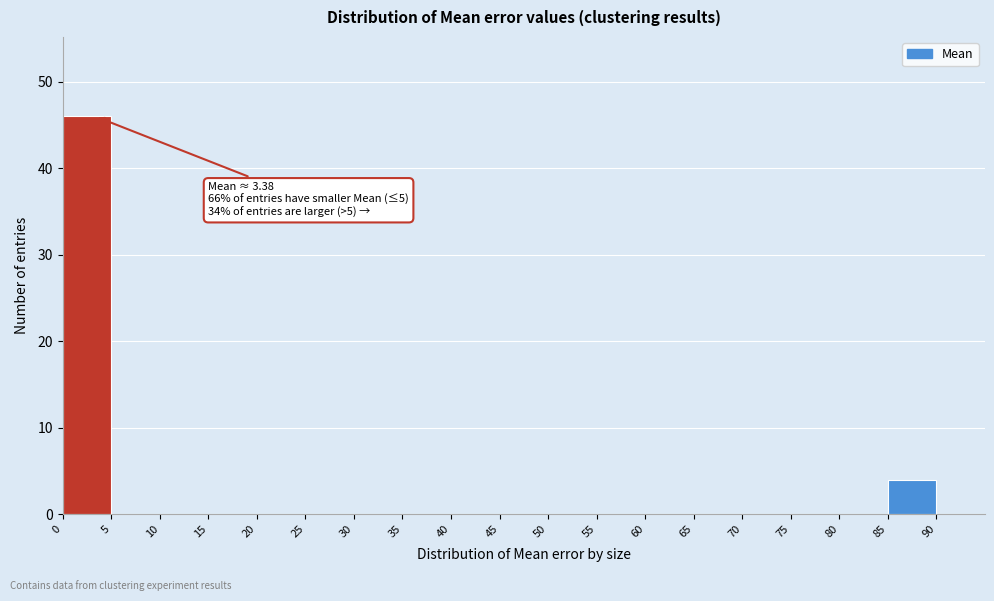

Which range on the x-axis has the tallest bar?

0 to 5